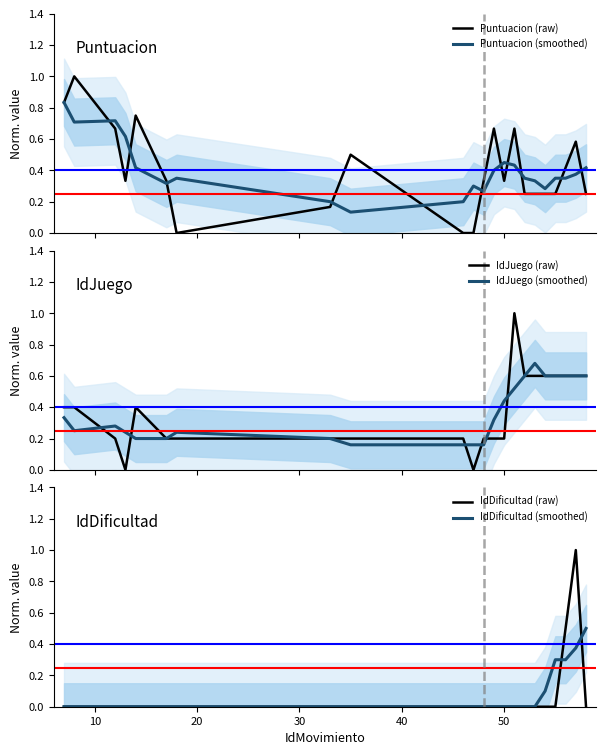

The Puntuacion (raw) series shows 0.7 at 10. True or false?

False